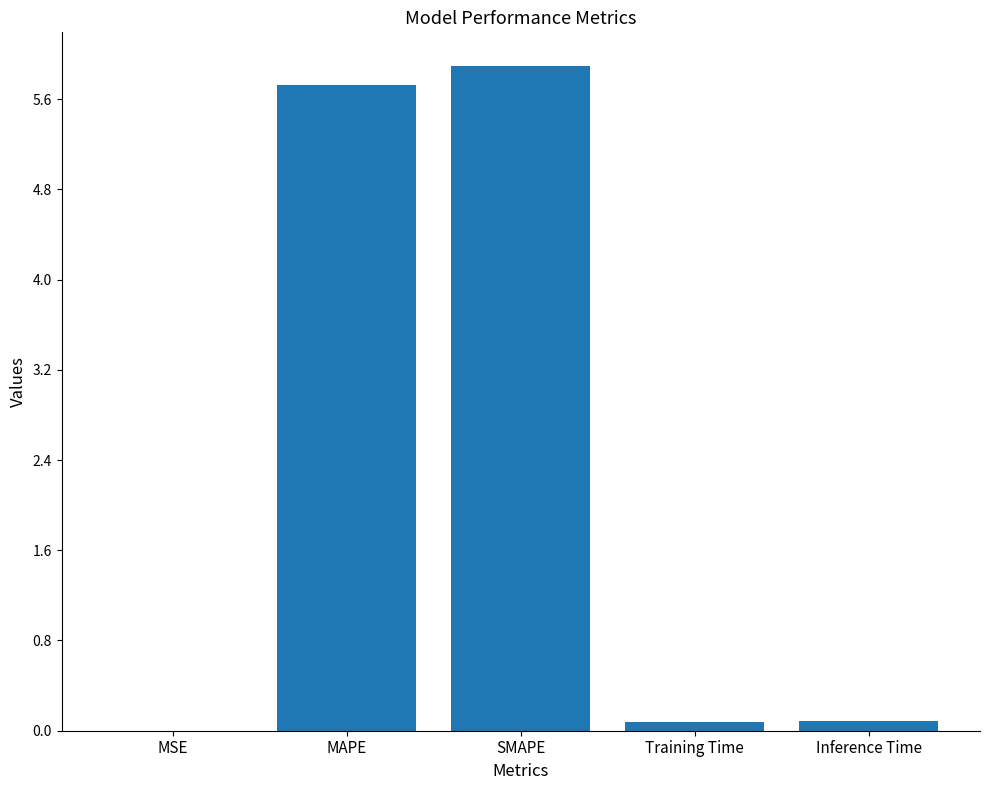

Does the chart contain stacked bars?

No